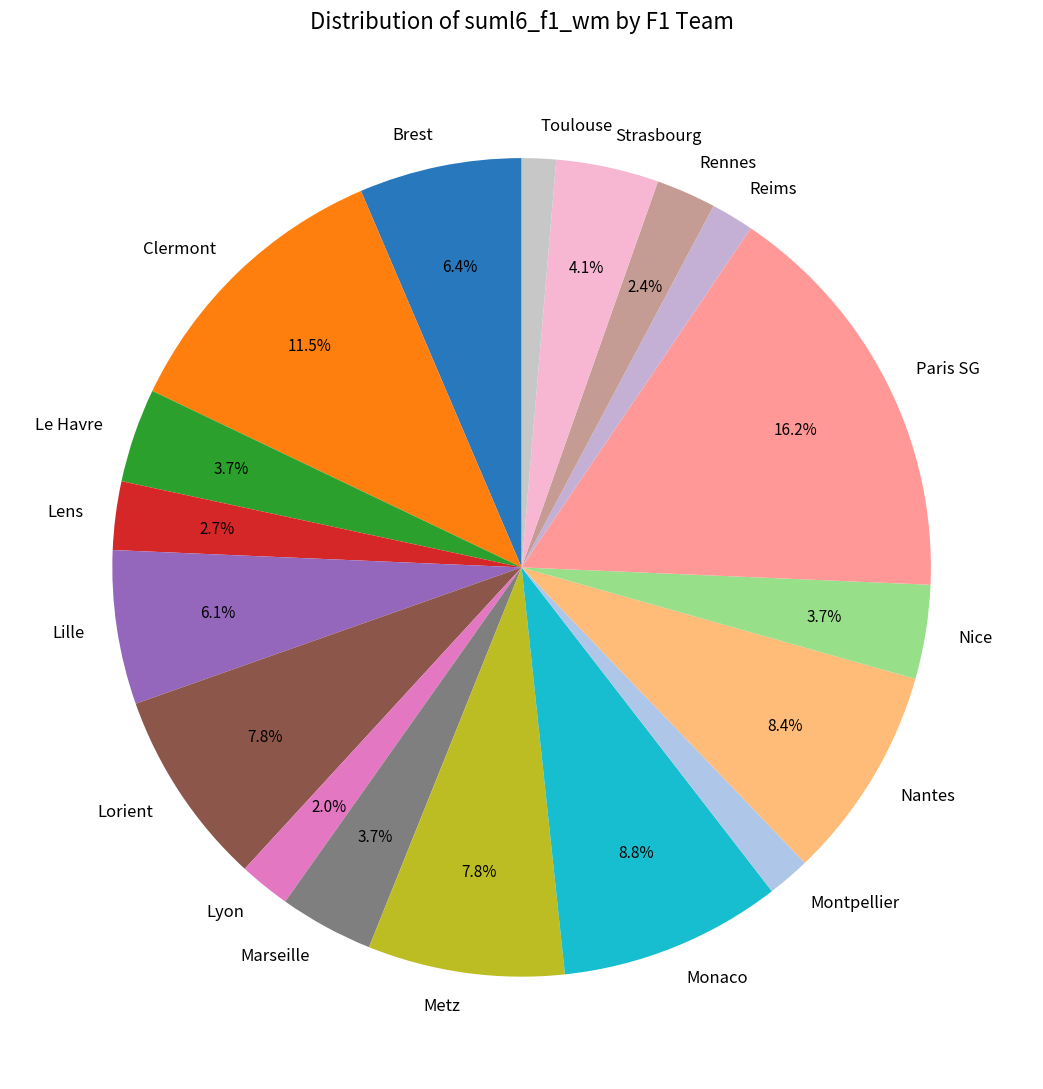

Is Paris SG the majority of the pie?

No